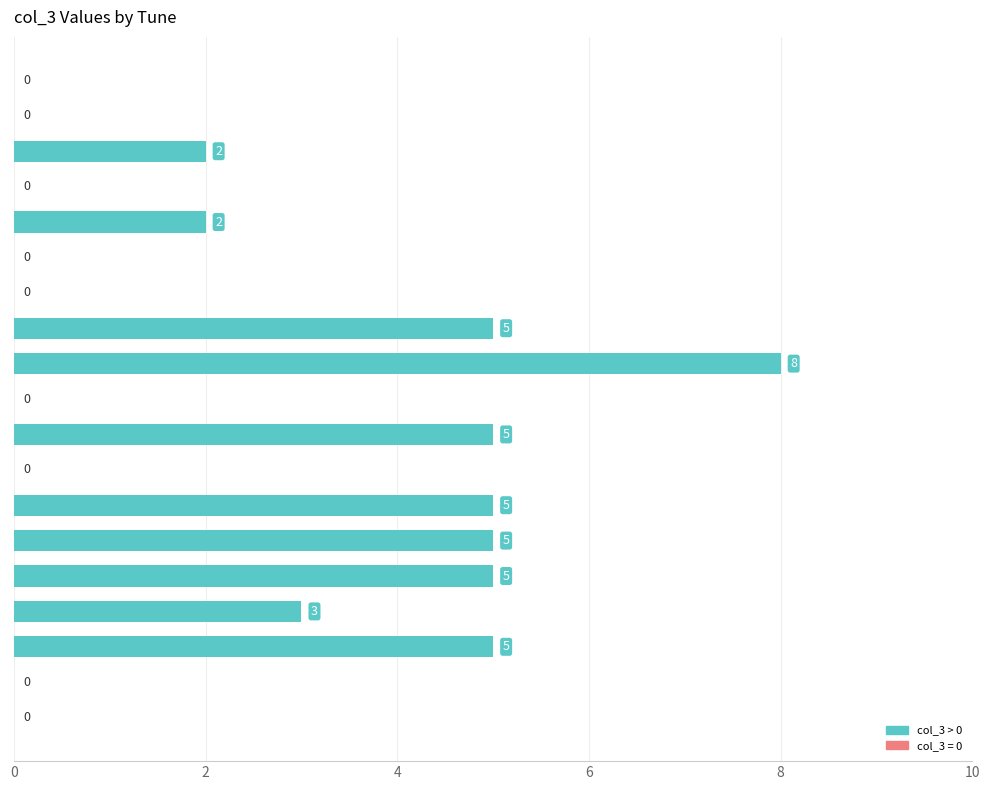

What value does the data have at Miss McLeod's?

5